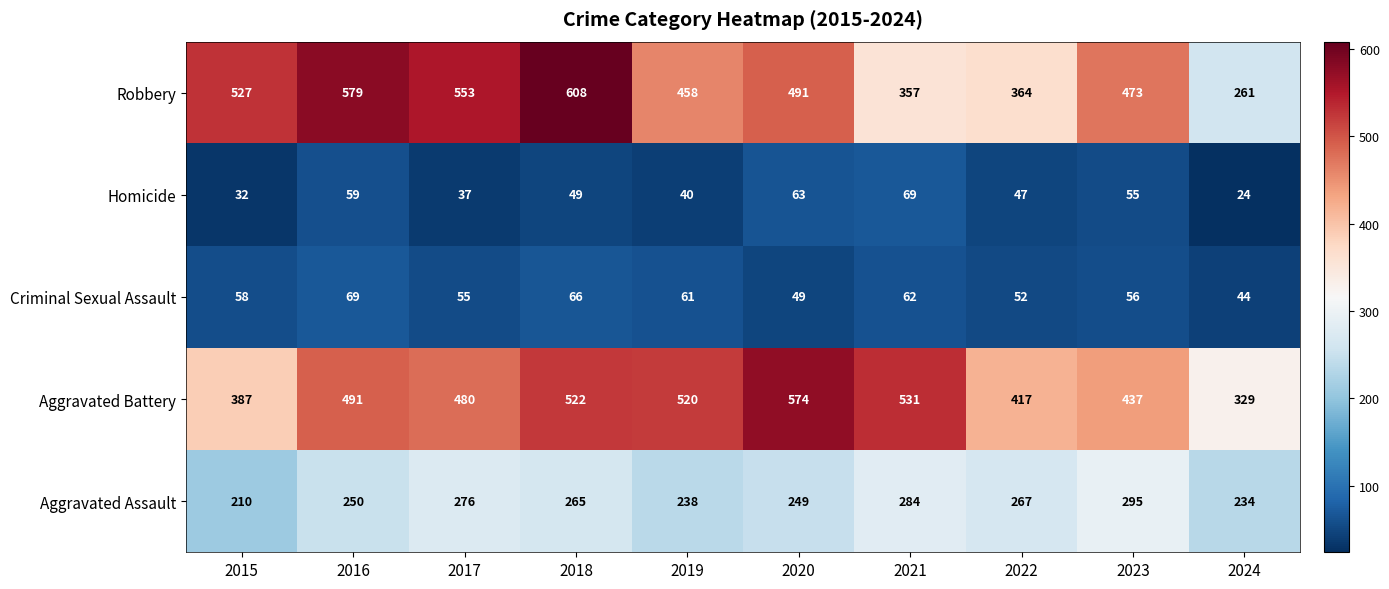

Which category has the lowest value in the Homicide series?

2024